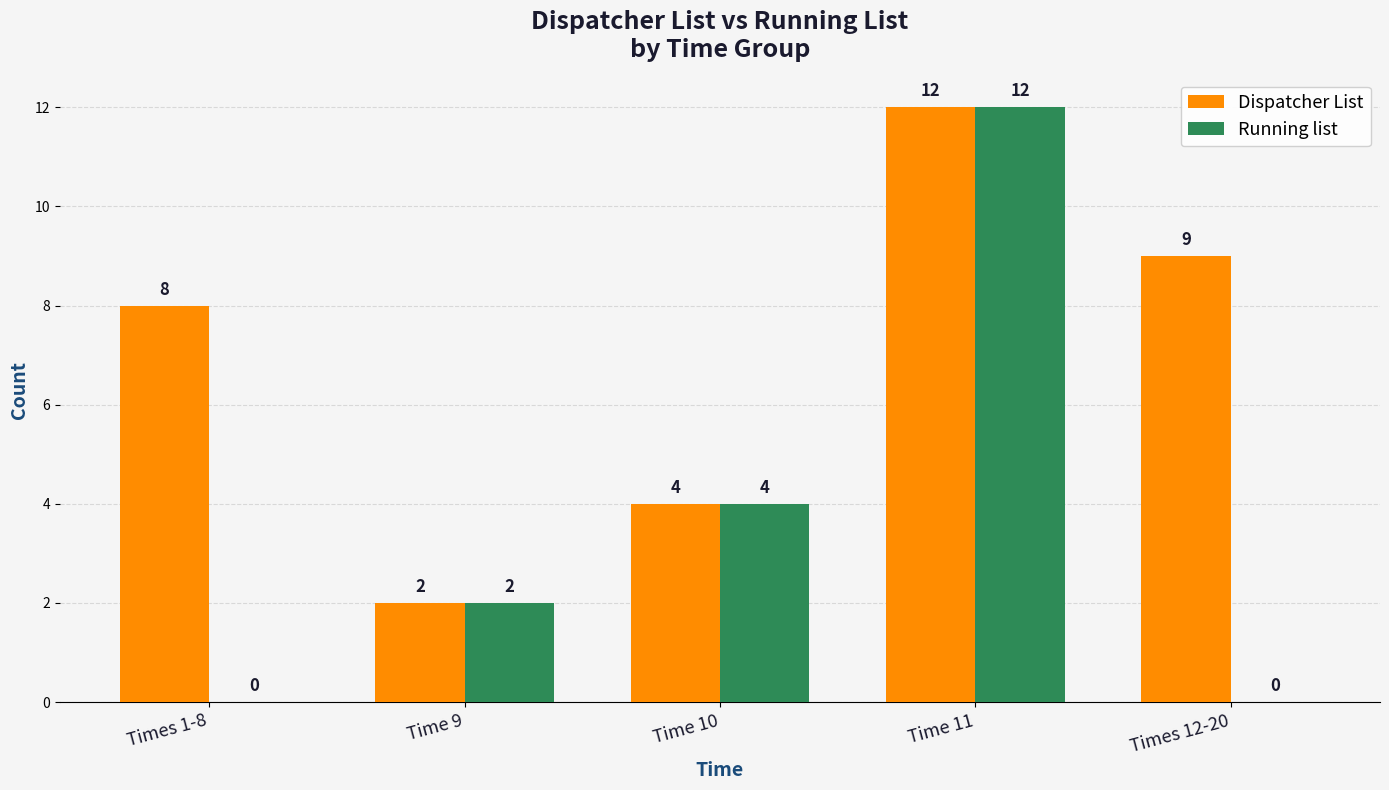

What is the sum of all Running list values?

18